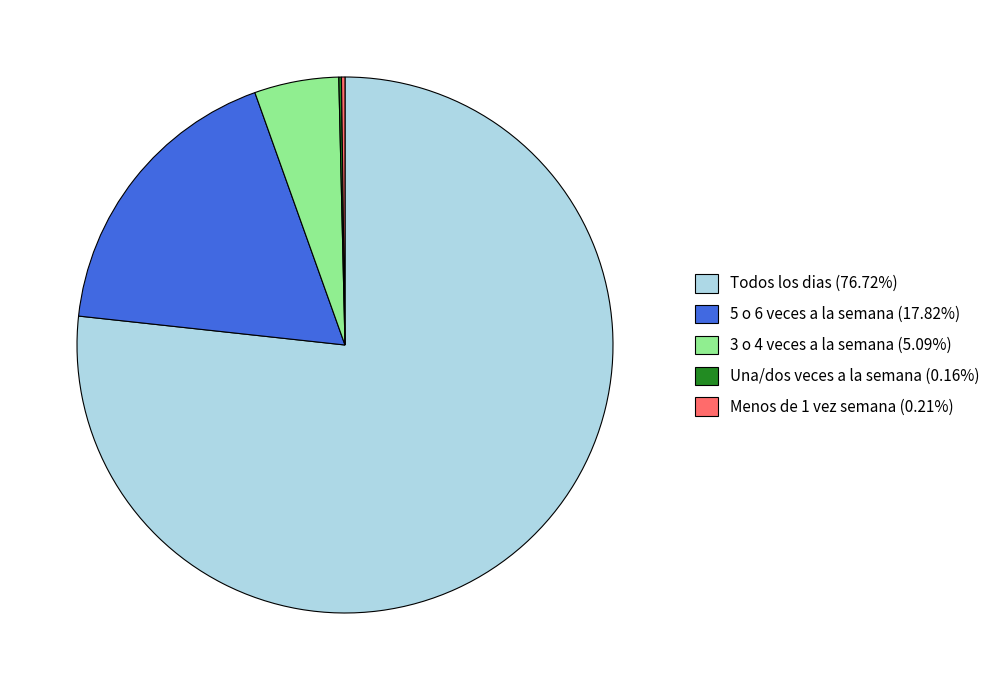

Is 3 o 4 veces a la semana (5.09%) the majority of the pie?

No